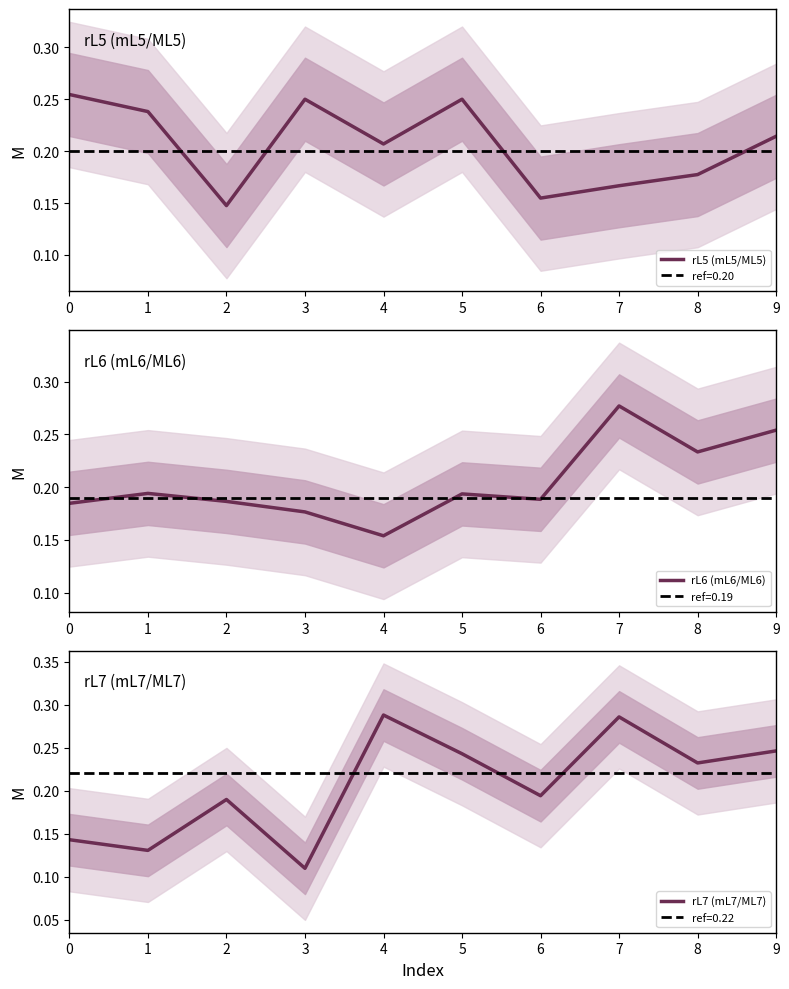

List the series in order of their peak value, lowest first.

rL5 (mL5/ML5), rL6 (mL6/ML6), rL7 (mL7/ML7)